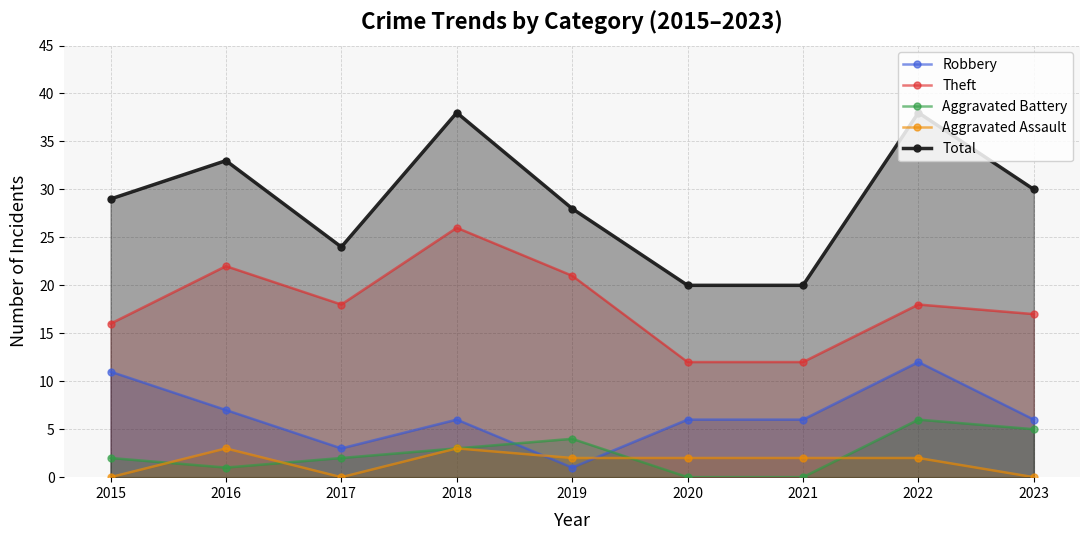

What is the difference between the second highest and minimum values in the Theft series?

10